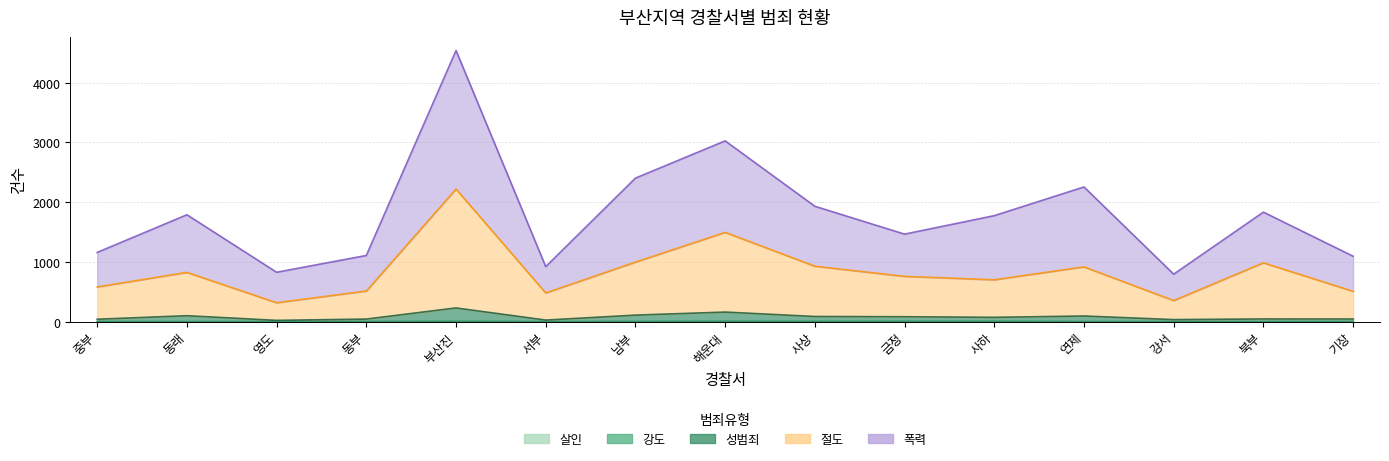

Which has a higher value, 강서 or 영도?

강서